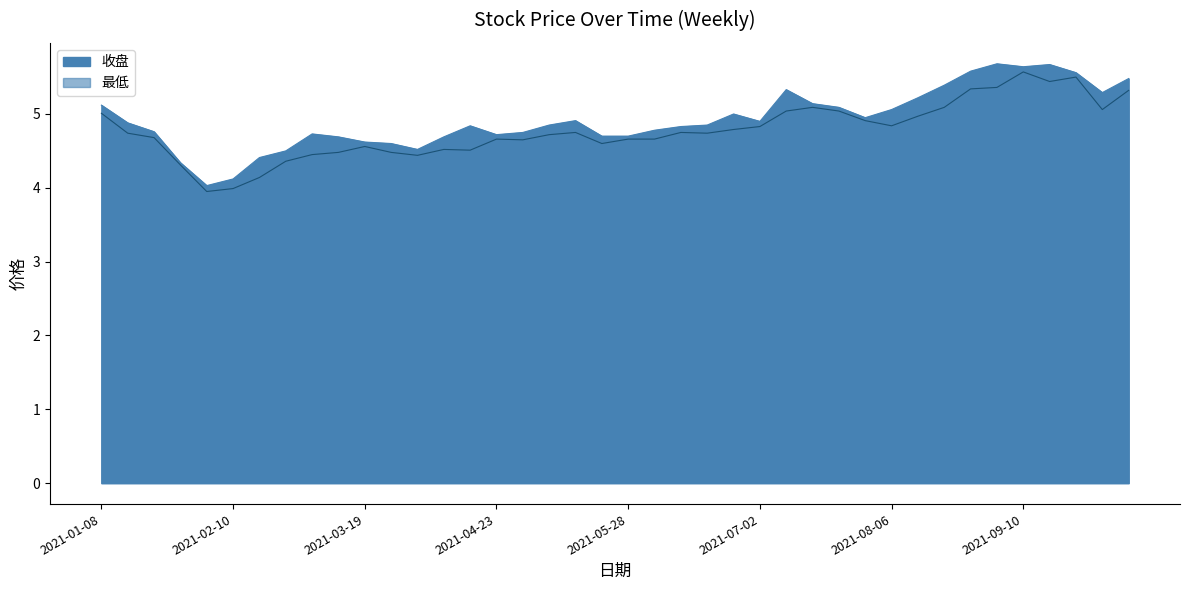

How many distinct data groups are displayed?

2